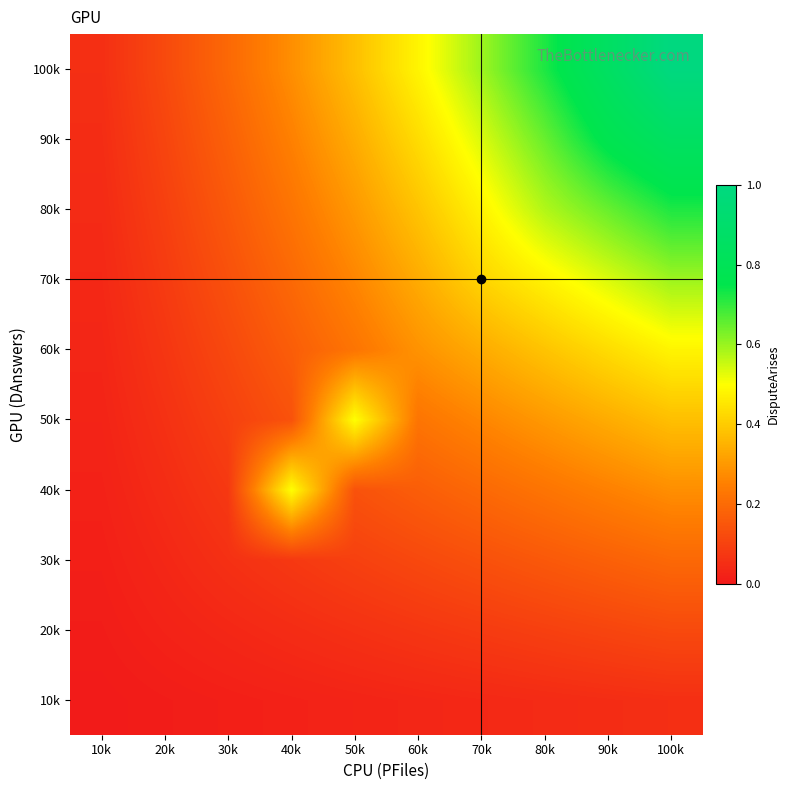

At how many categories does at least one series exceed 0?

10